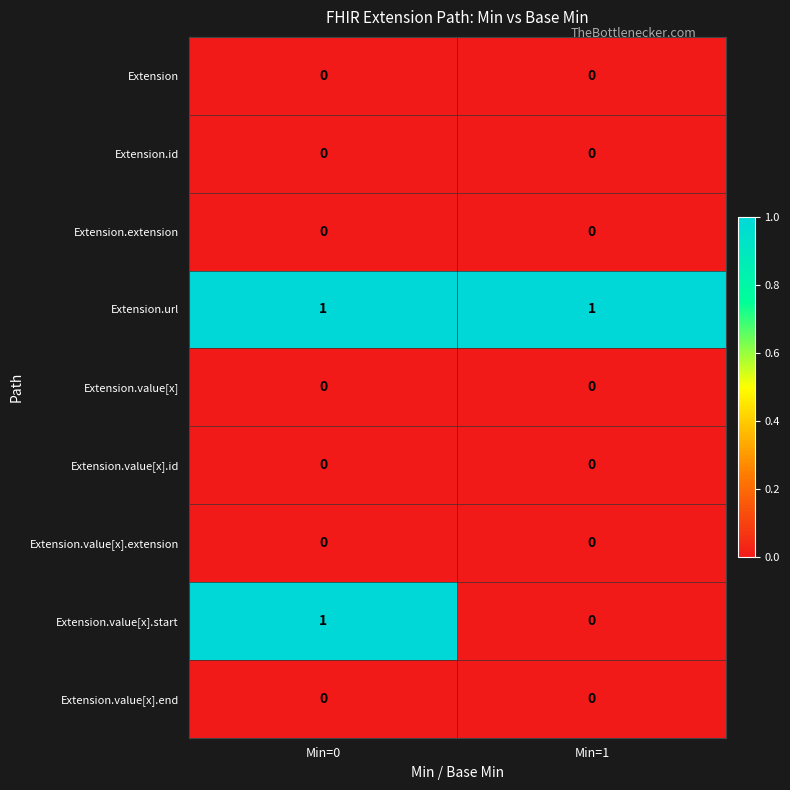

The value of Extension.value[x].id at Min=0 is 0. True or false?

True